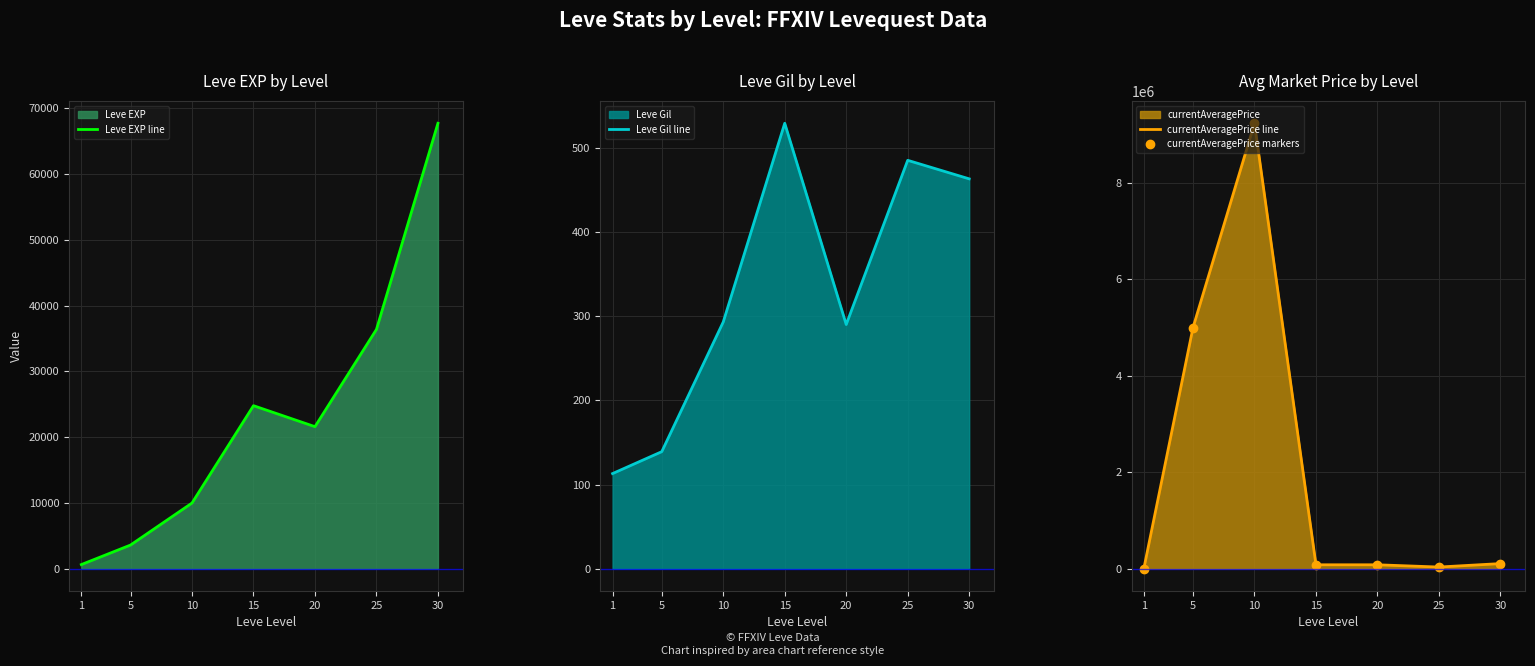

At which label does currentAveragePrice line reach its minimum?

1